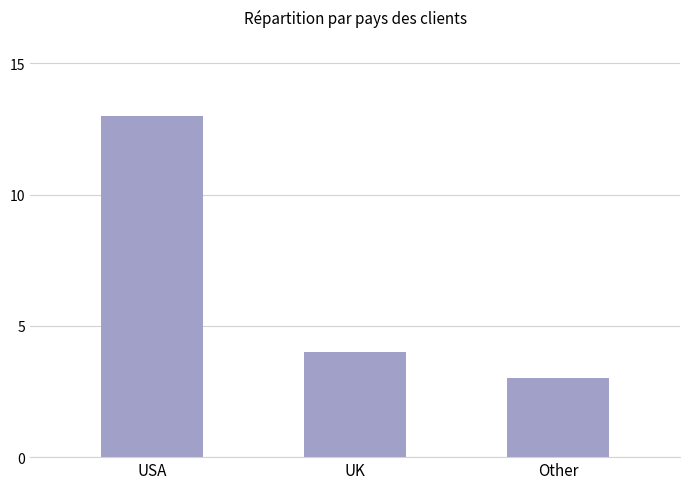

What is the change in value from USA to UK?

-9